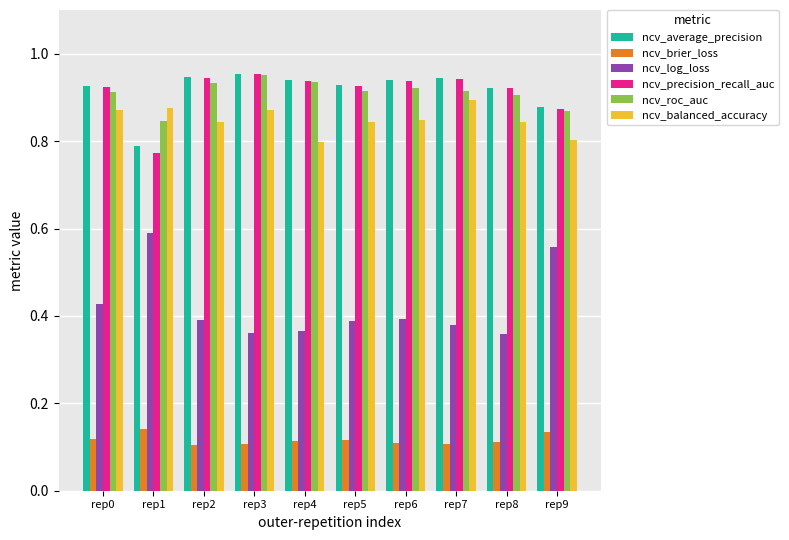

True or false: ncv_log_loss has a value of 0.4 at rep3.

True